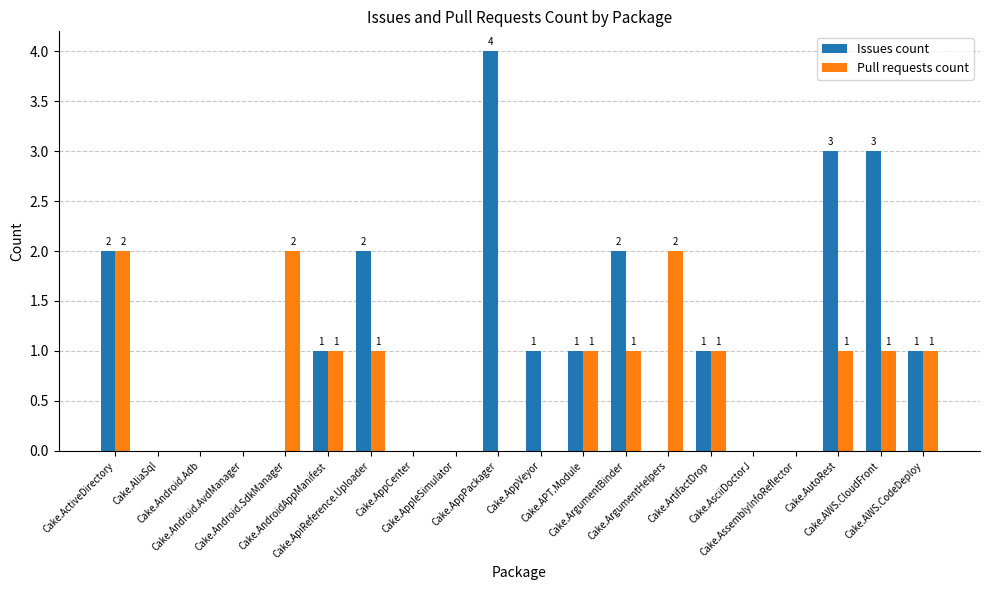

How many Pull requests count values are between 0 and 1?

17